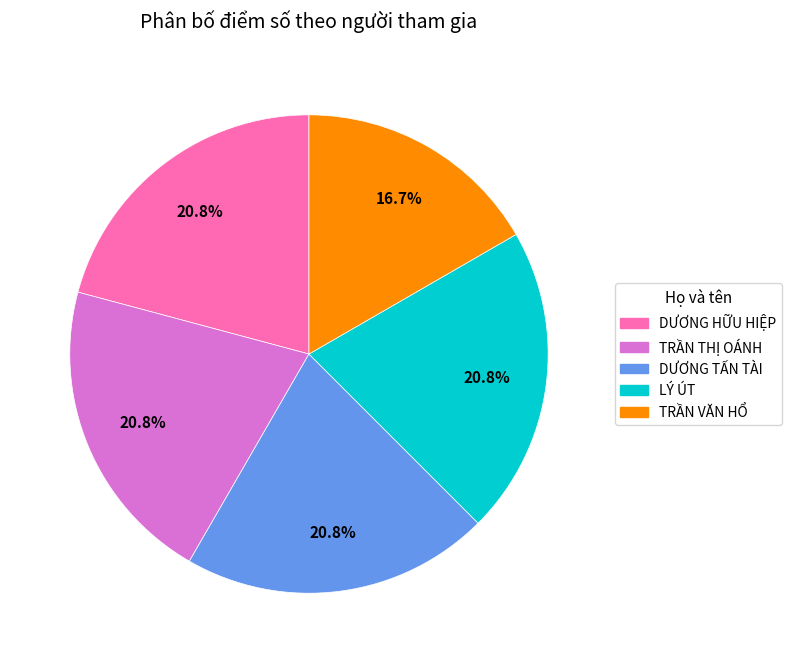

Does DƯƠNG TẤN TÀI account for over 50% of the chart?

No